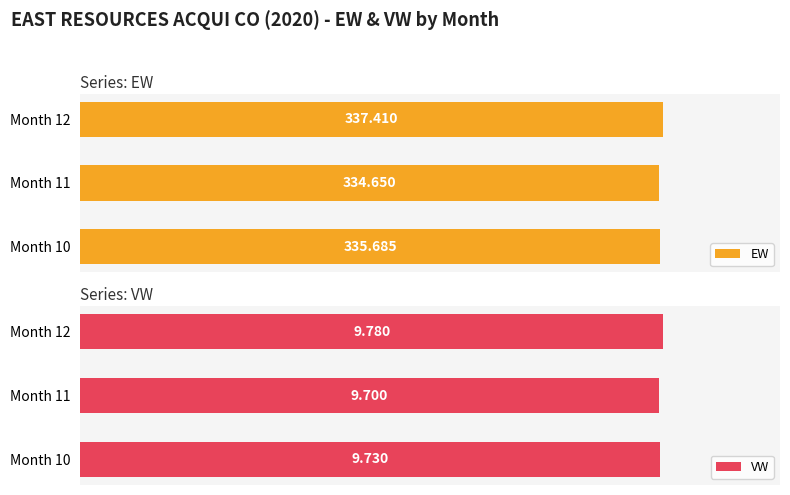

At which category does the chart reach its minimum across all series?

Month 11